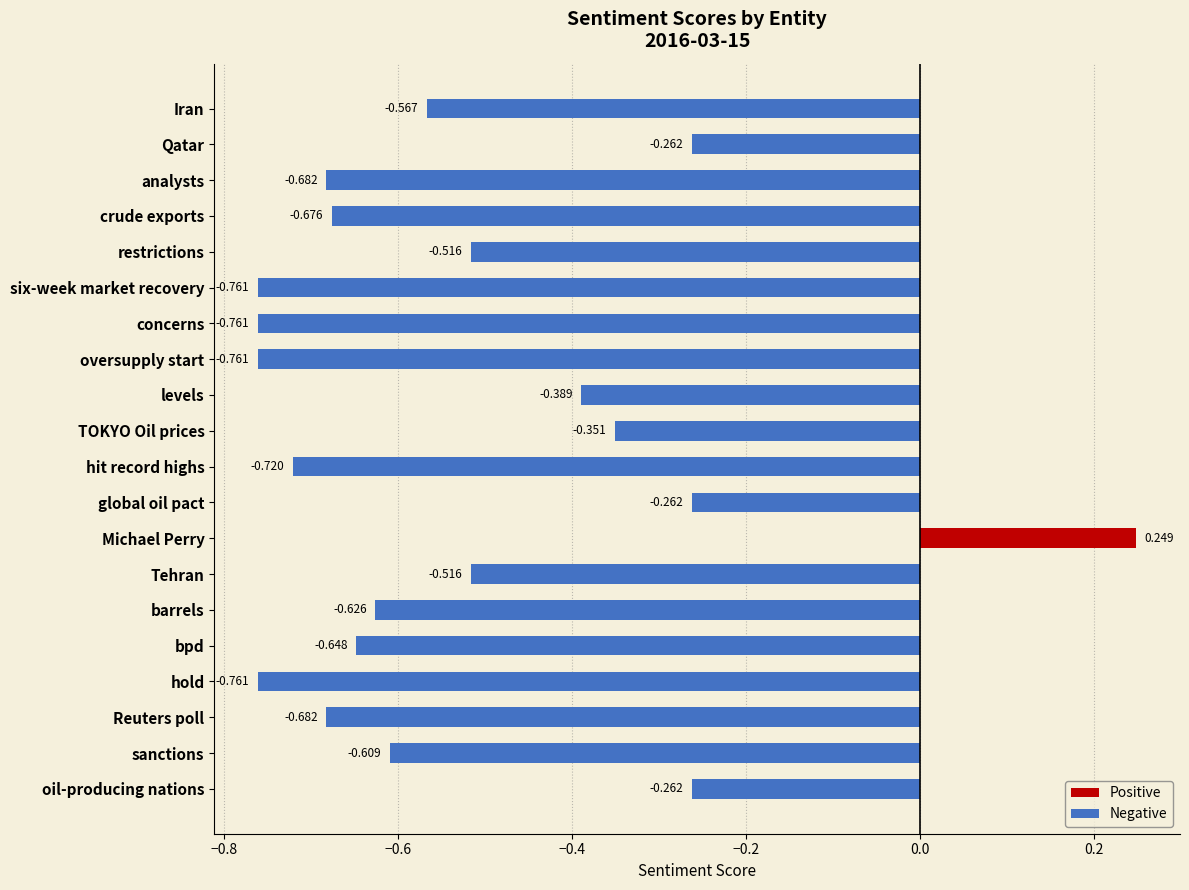

Where is the data nearest to the value 0?

Michael Perry